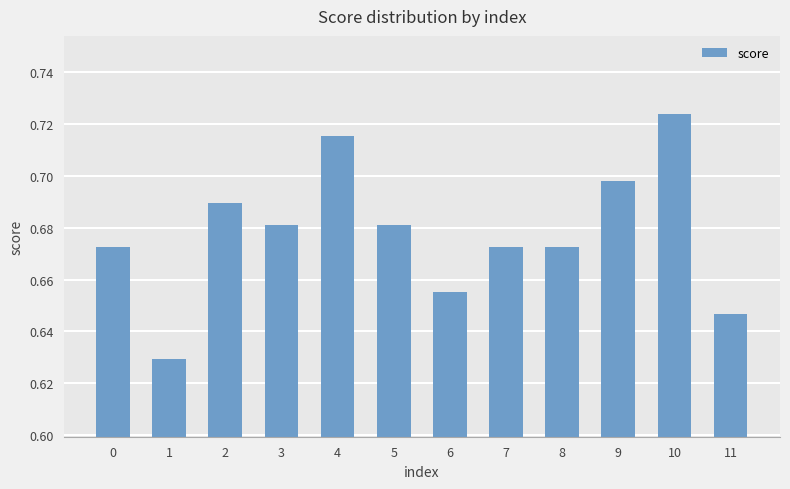

What is the change in value from 8 to 10?

+0.1